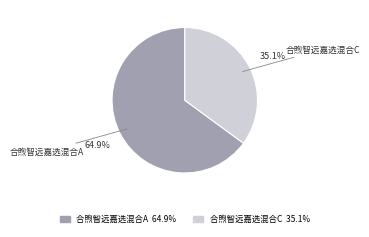

Do 合煦智远嘉选混合C and 合煦智远嘉选混合A together represent more than half of the pie?

Yes